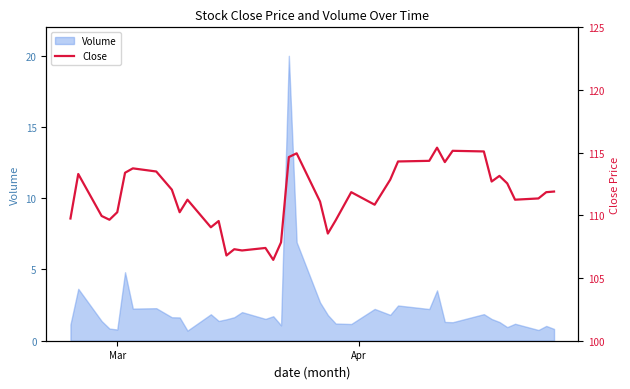

Reading left to right, transcribe all the data shown in this chart.

109.8	113.3	110.0	109.7	110.2	113.4	113.8	113.5	112.0	110.2	111.2	109.0	109.5	106.8	107.3	107.2	107.4	106.5	107.8	114.7	115.0	111.1	108.5	109.6	111.8	110.8	112.8	114.3	114.3	115.4	114.2	115.2	115.1	112.7	113.2	112.5	111.2	111.3	111.8	111.9